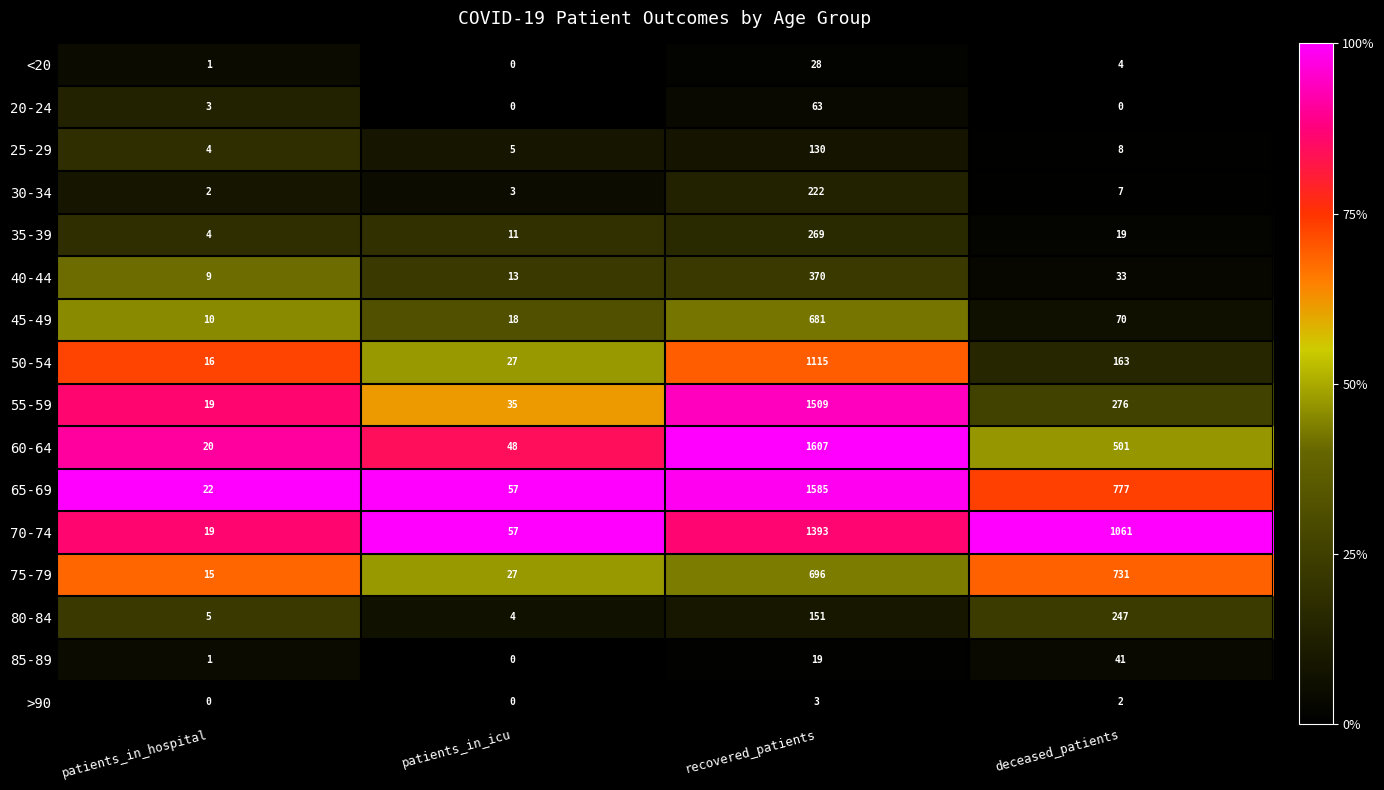

Which series changed the most between patients_in_hospital and recovered_patients?

60-64